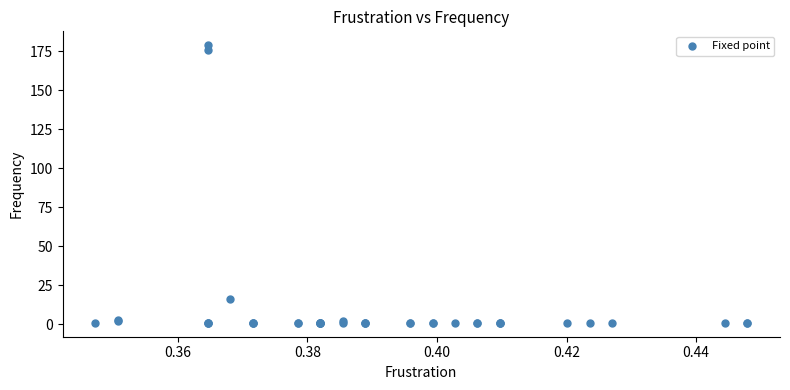

What Y value in the scatter plot is closest to 90?

16